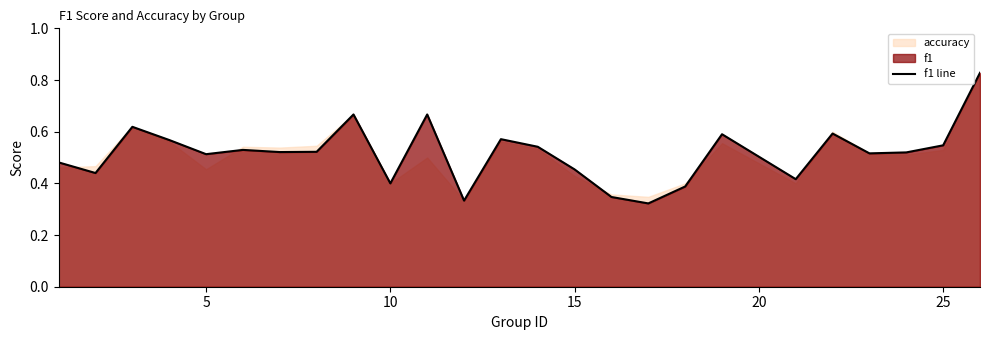

Is it true that f1 line equals 0.3 at 15?

False